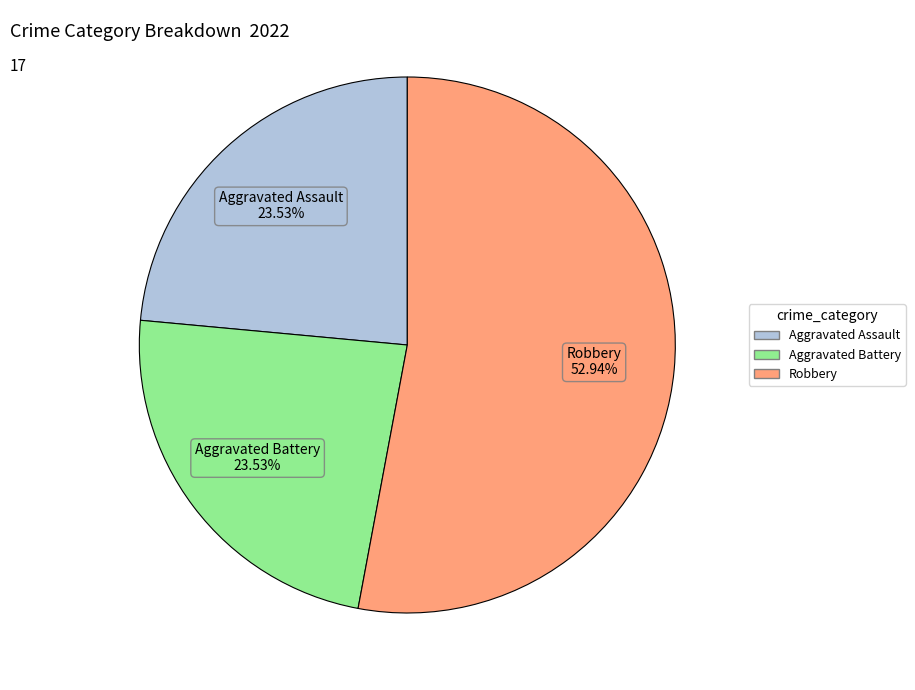

Does any single category account for the majority?

Yes